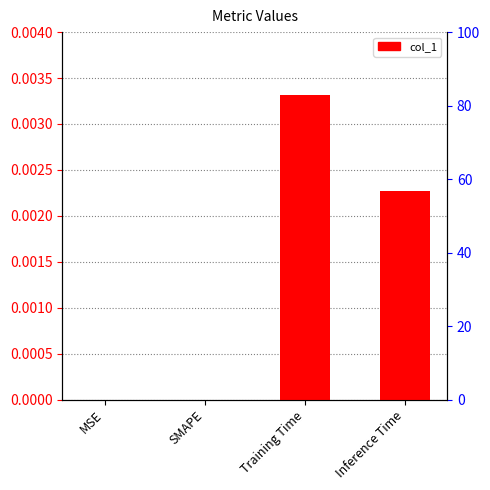

List the labels in order of value, smallest first.

MSE, SMAPE, Inference Time, Training Time